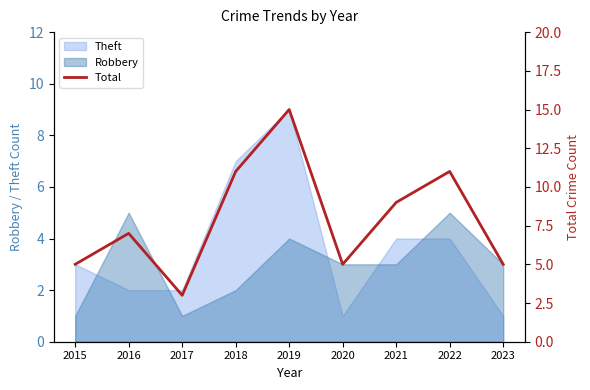

Does the chart display data point markers on the line(s)?

No